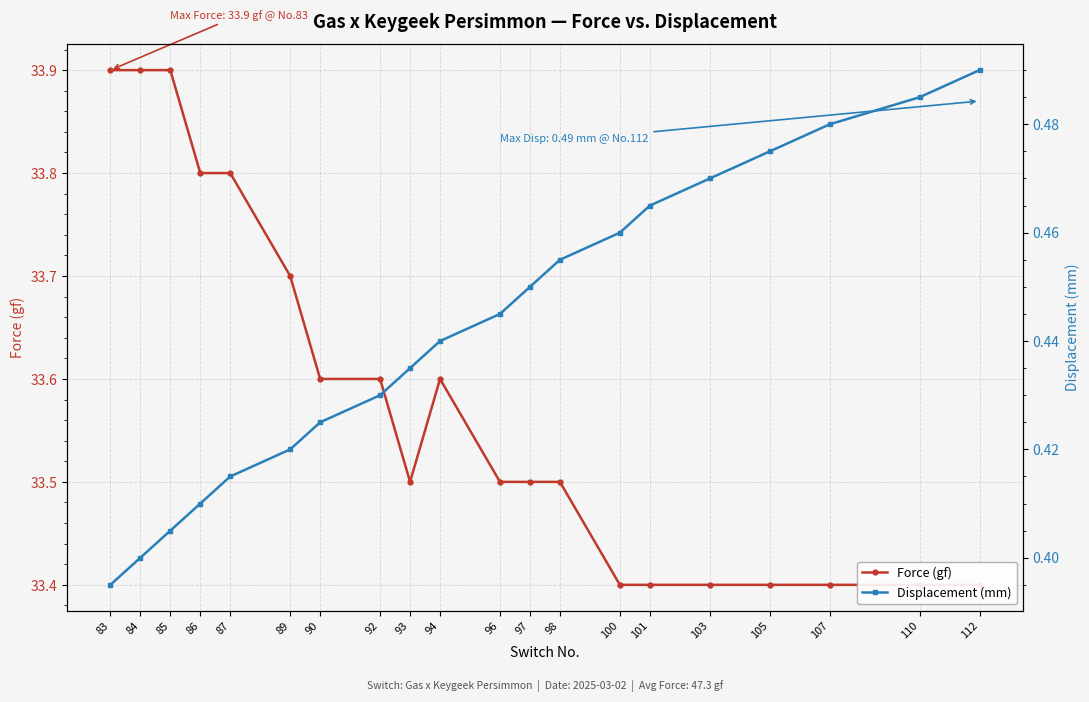

True or false: Force (gf) has a value of 15.7 at 97.

False